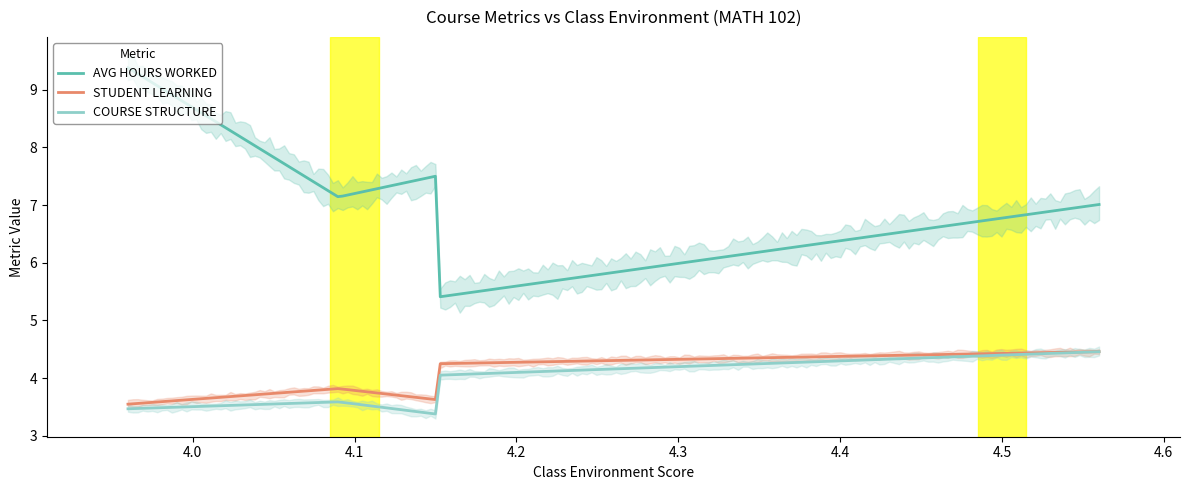

How many values in the AVG HOURS WORKED series are below 7?

1